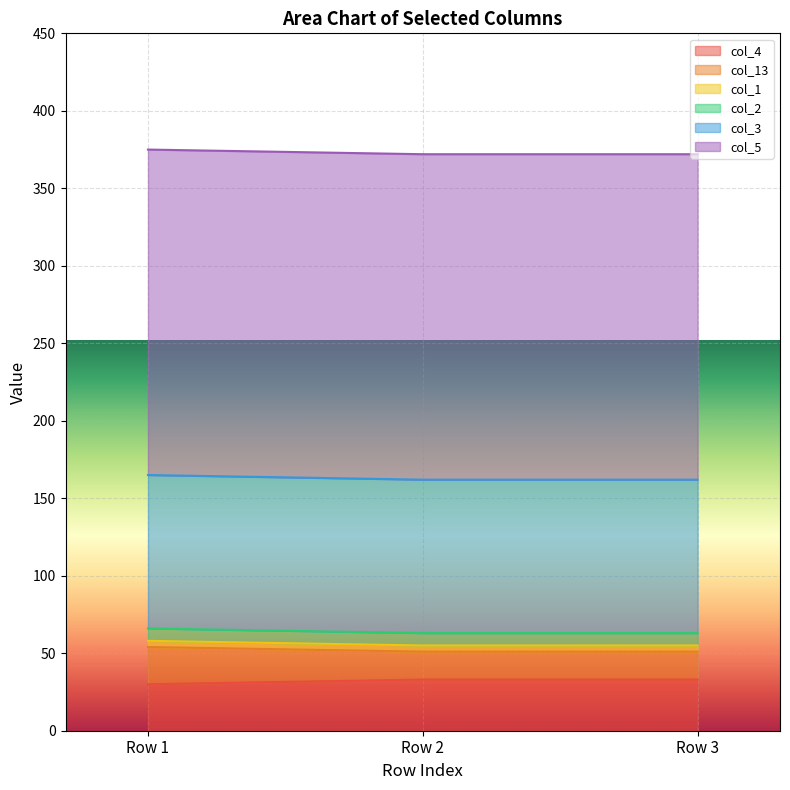

What are all the series names shown in the legend?

col_4, col_13, col_1, col_2, col_3, col_5